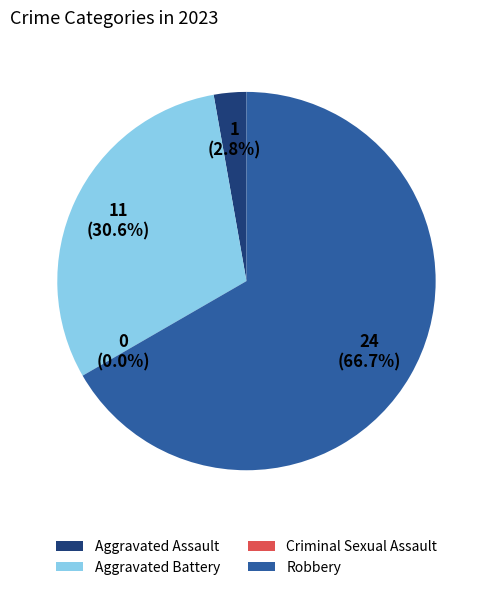

True or false: Aggravated Assault accounts for 3% of the total.

True